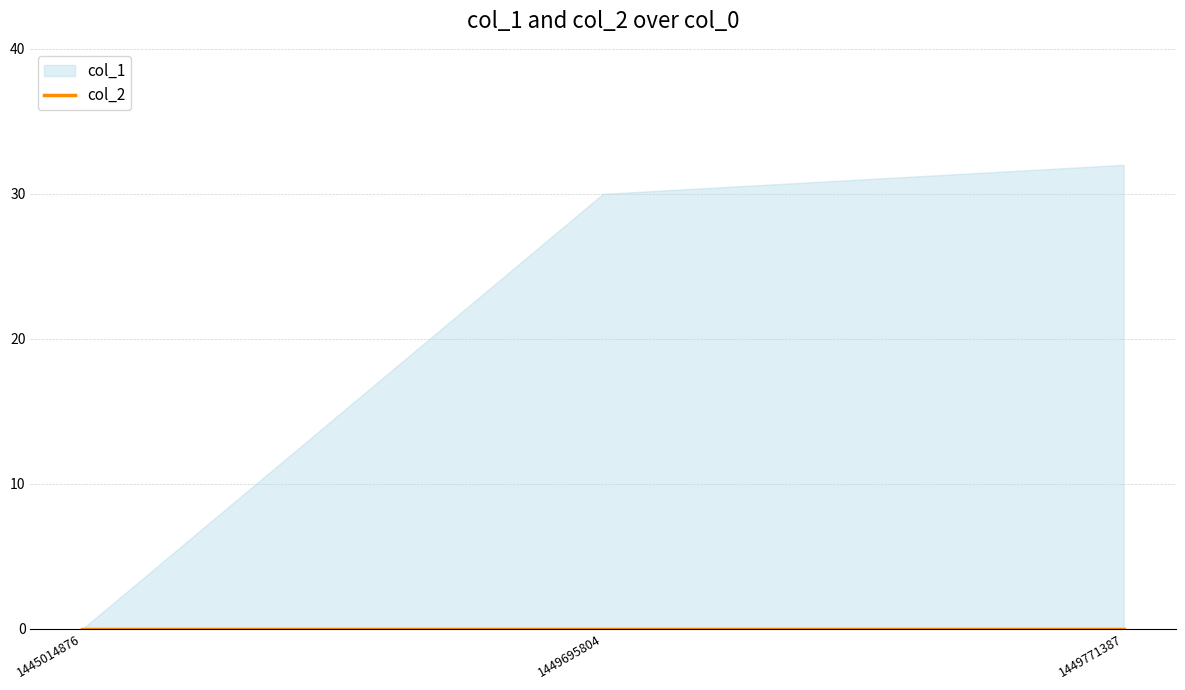

Where is col_2 nearest to the value 0?

1445014876